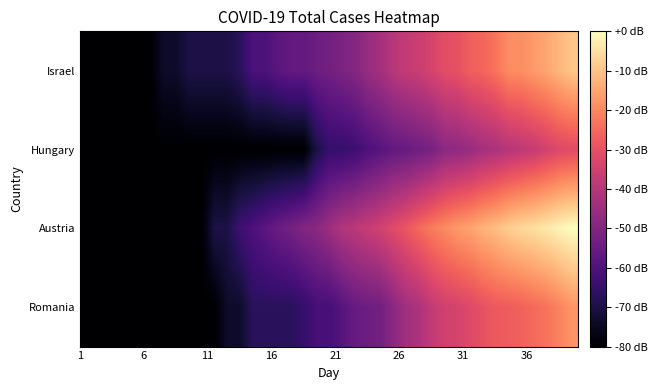

At how many categories does at least one series exceed 6?

12